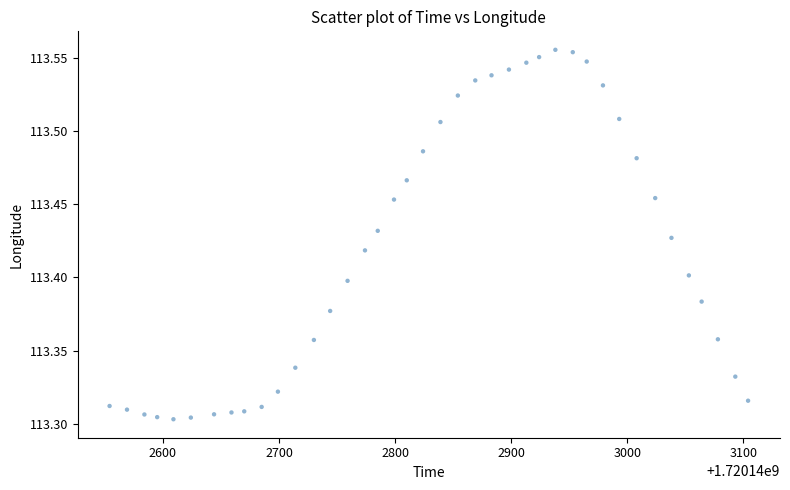

What is the range of Y values (max minus min)?

0.3